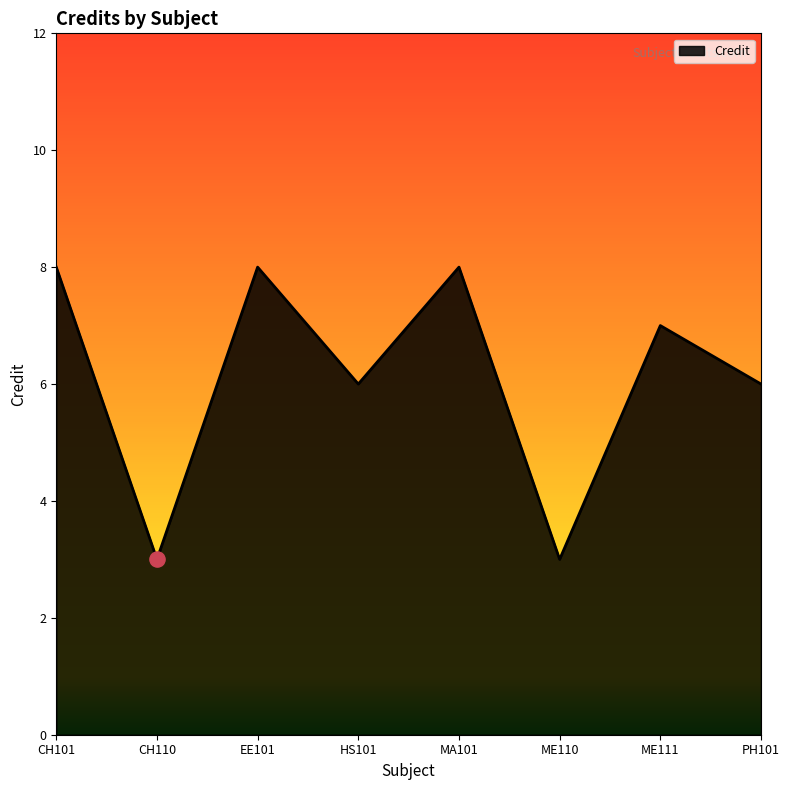

Which has a higher value, HS101 or ME110?

HS101